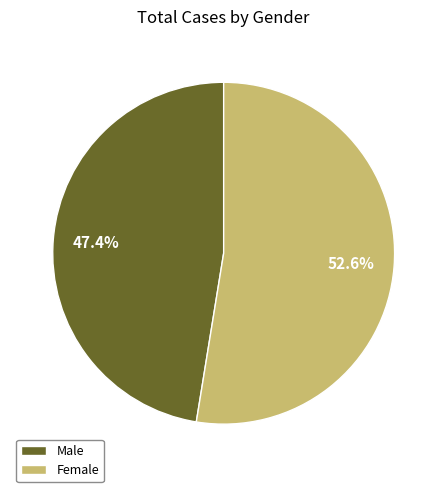

True or false: Female accounts for 58% of the total.

False